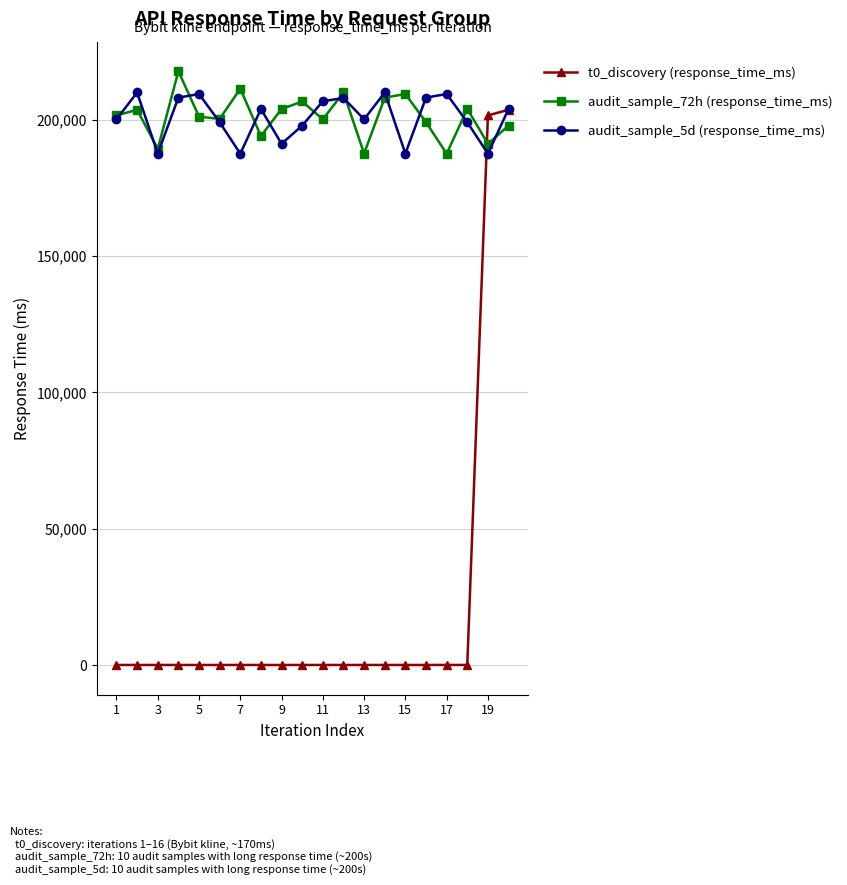

Which series ends up on top after the final intersection of audit_sample_72h (response_time_ms) and t0_discovery (response_time_ms)?

t0_discovery (response_time_ms)